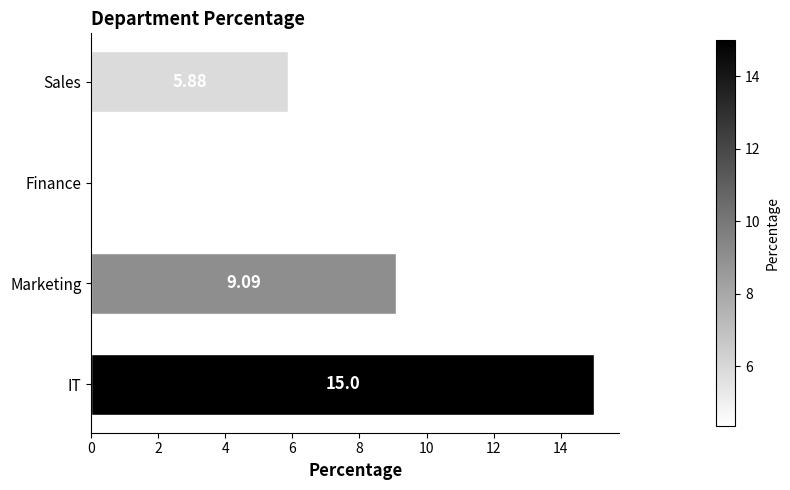

Which label corresponds to the largest value in the chart?

IT